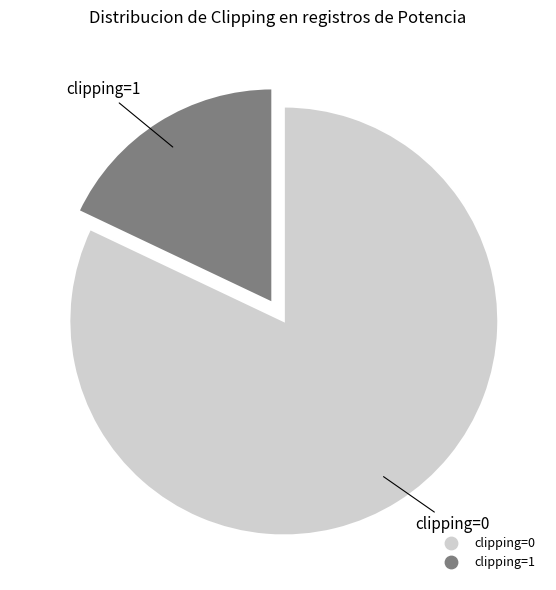

Does clipping=1 account for over 50% of the chart?

No